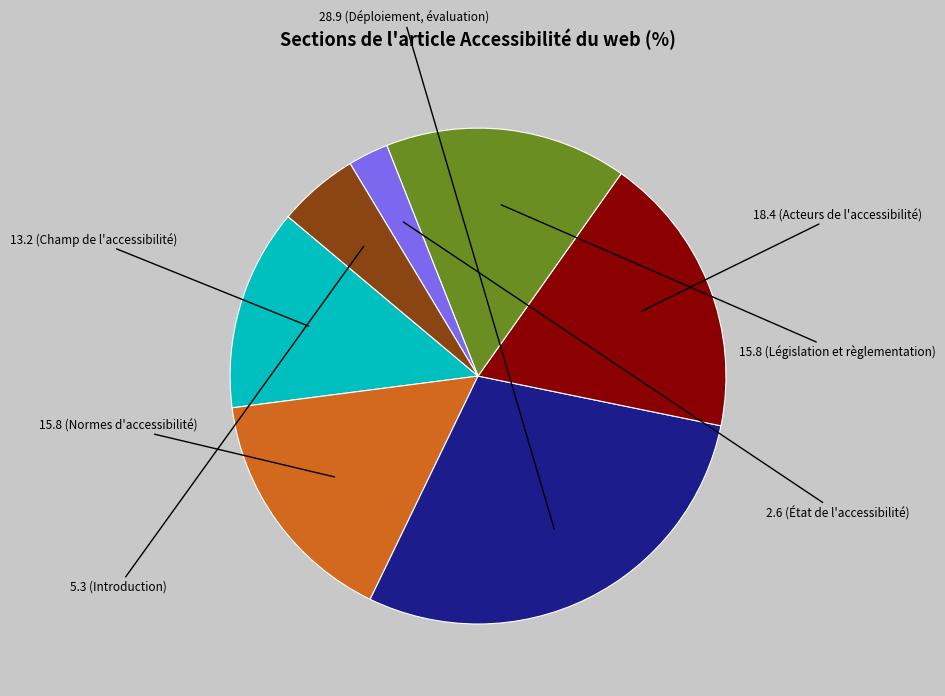

Is there any slice that represents more than half of the pie?

No